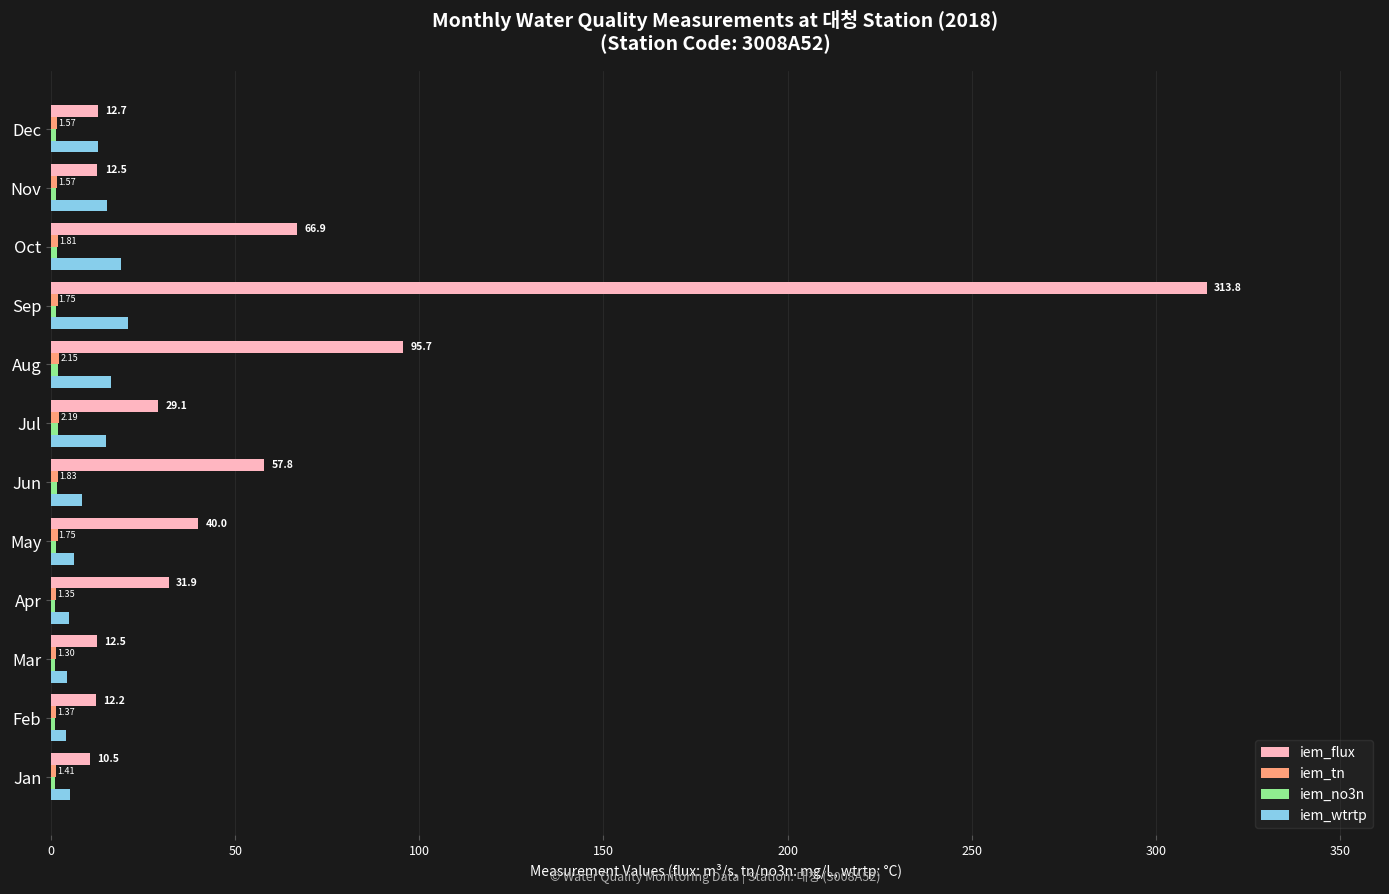

Which series has the widest spread of values?

iem_flux